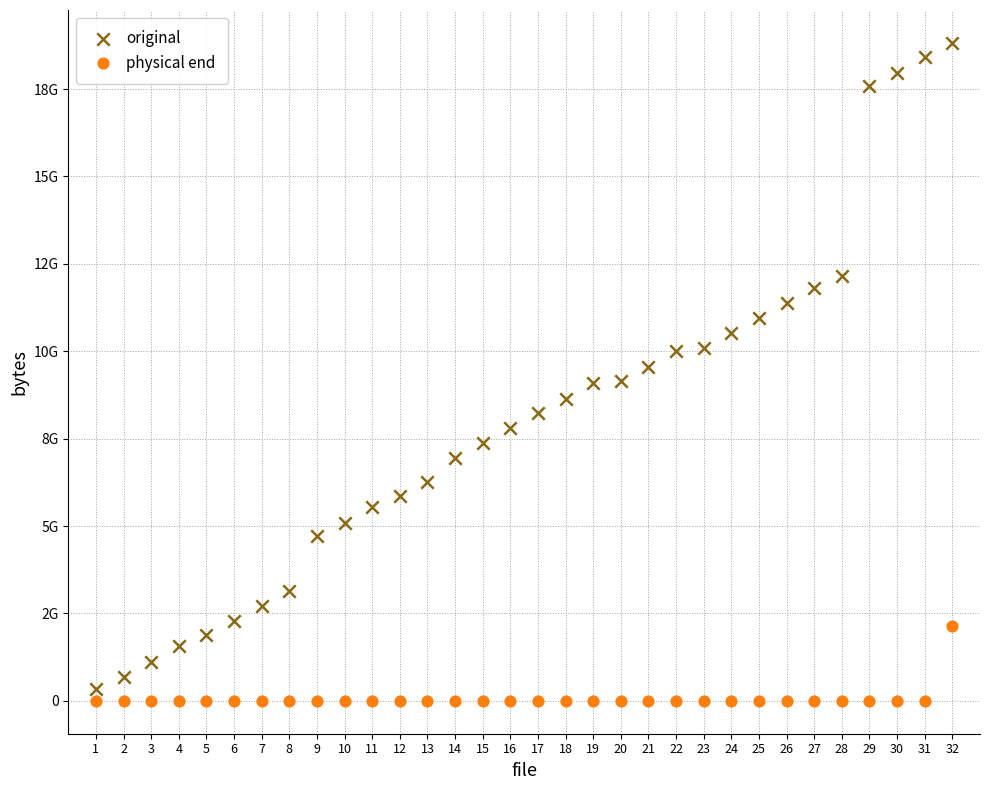

What are all the series names shown in the legend?

original, physical end